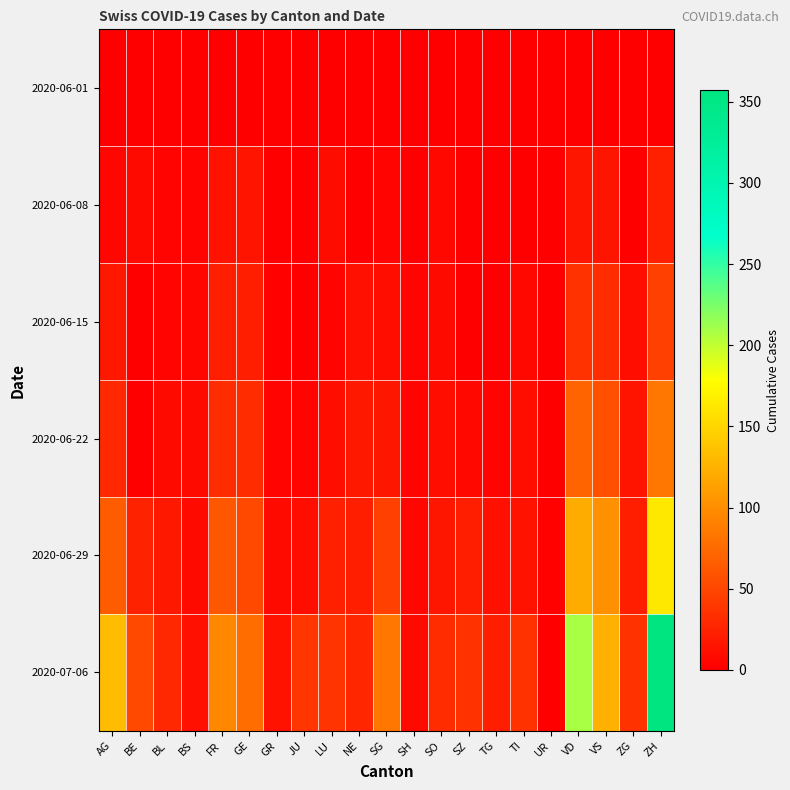

What is the total value across all series at VD?

451